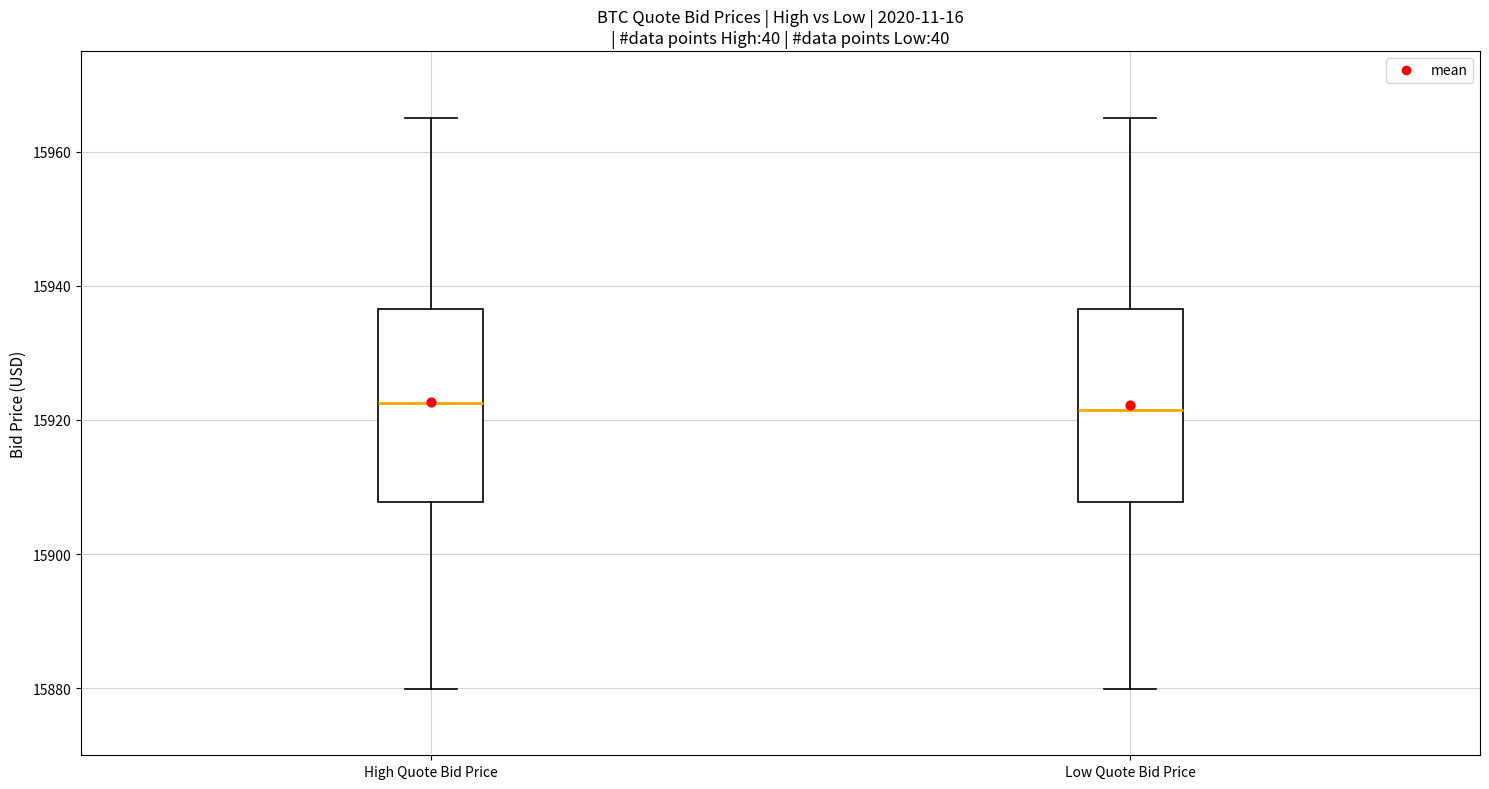

Where is the upper edge of the box for High Quote Bid Price on the y-axis? The values are not printed on the chart, so give them approximately, as read against the axis.

15936